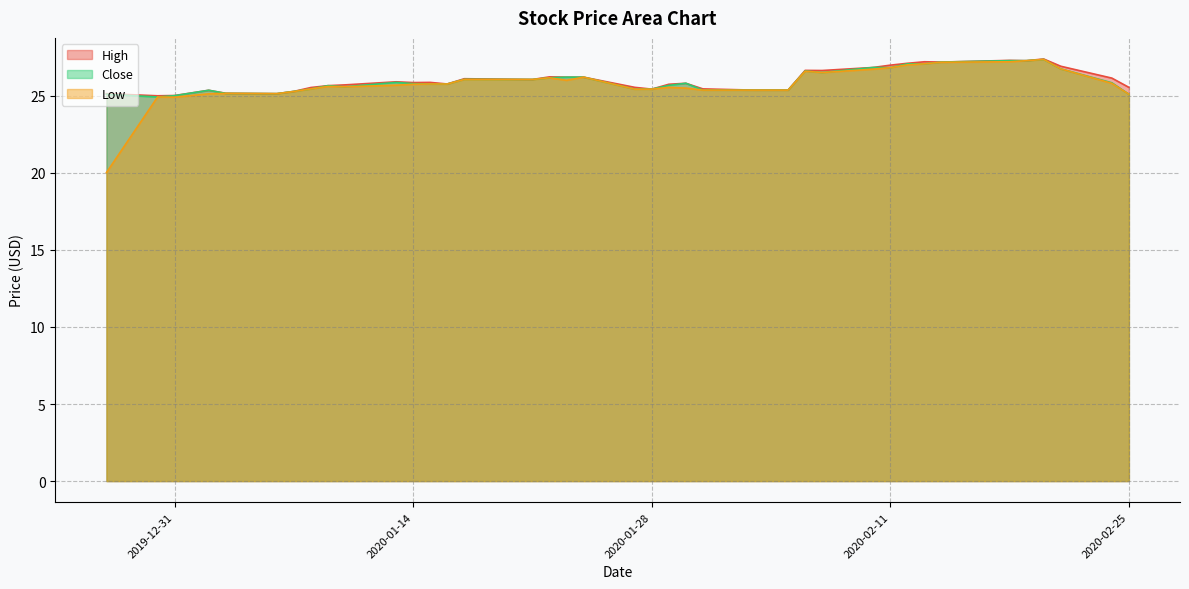

What is the lowest value of the Low series?

20.0